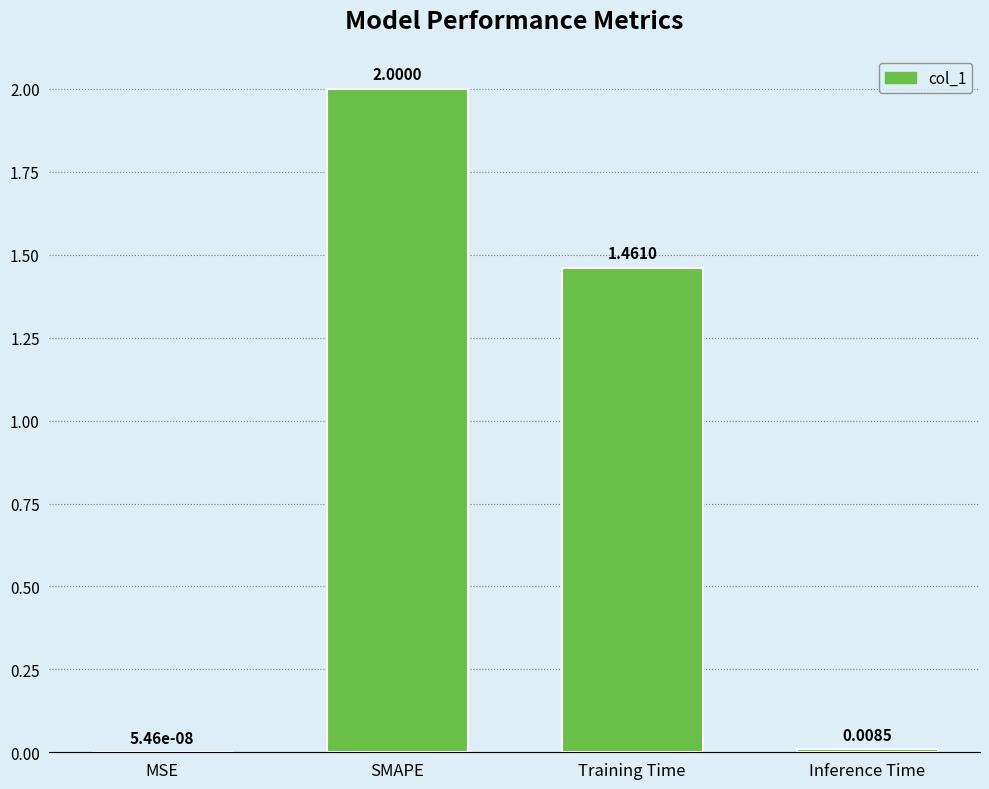

Between SMAPE and Inference Time, which is larger?

SMAPE